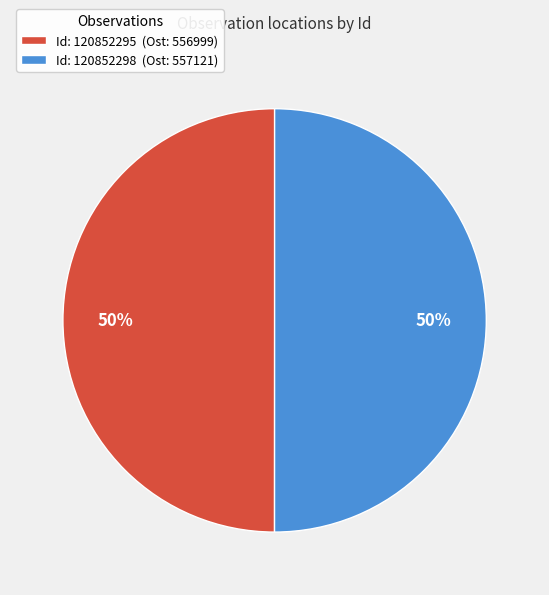

How many segments does this pie chart have?

2